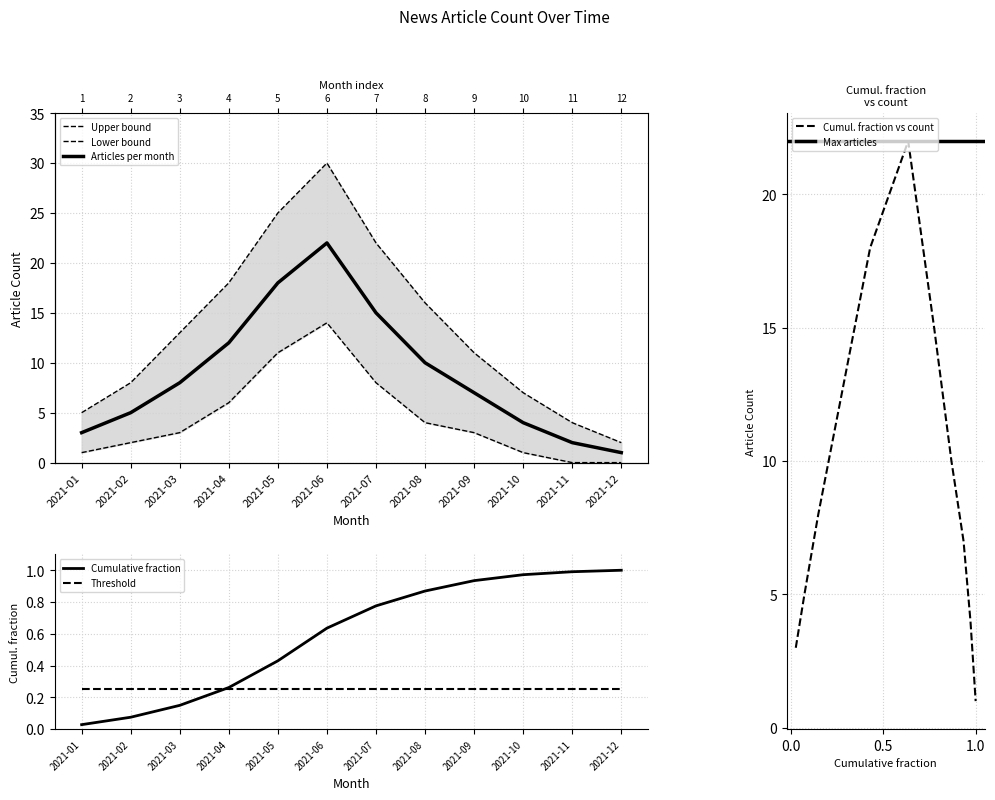

How many data points in upper_bound are above 13?

5